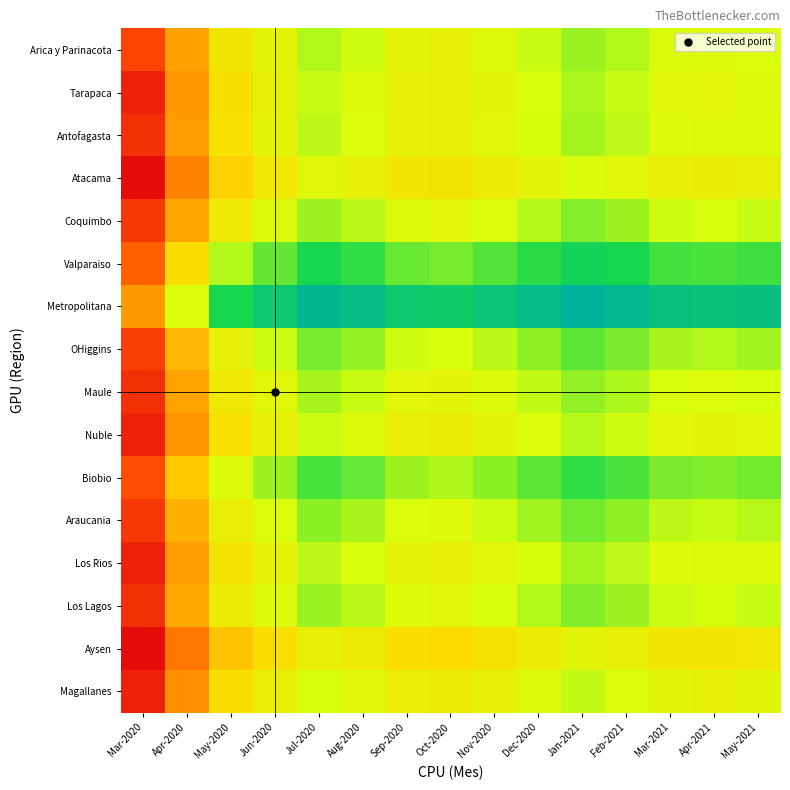

Rank the series by their maximum value, from lowest to highest.

Aysen, Atacama, Magallanes, Nuble, Tarapaca, Los Rios, Antofagasta, Arica y Parinacota, Maule, Coquimbo, Los Lagos, Araucania, OHiggins, Biobio, Valparaiso, Metropolitana